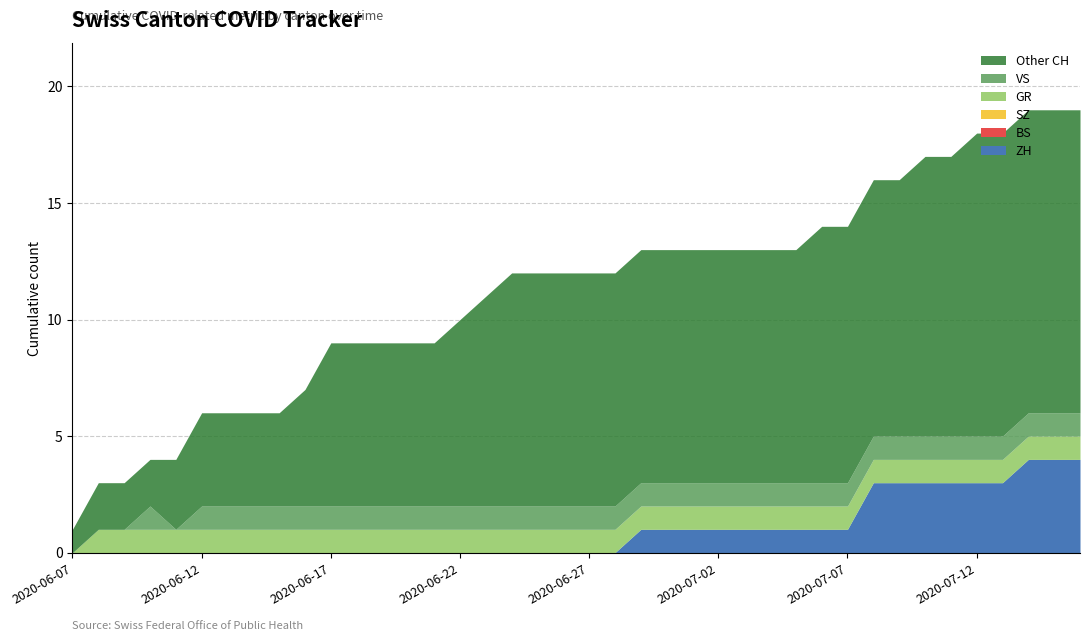

In VS, how many points are higher than both neighbors (excluding endpoints)?

1